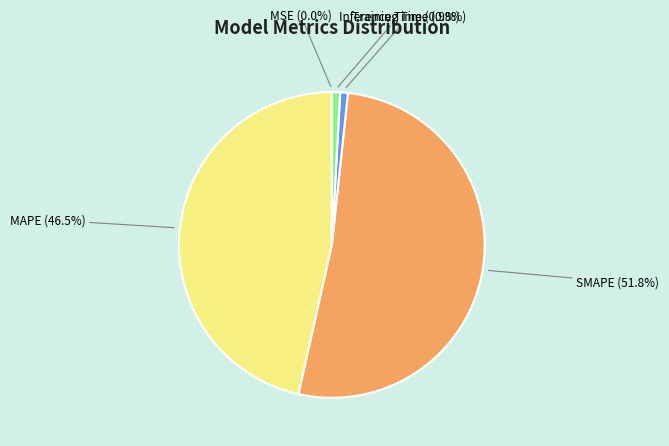

Does any single category account for the majority?

Yes